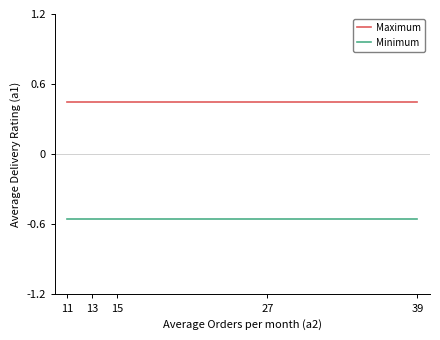

True or false: Minimum and Maximum cross at least once.

False